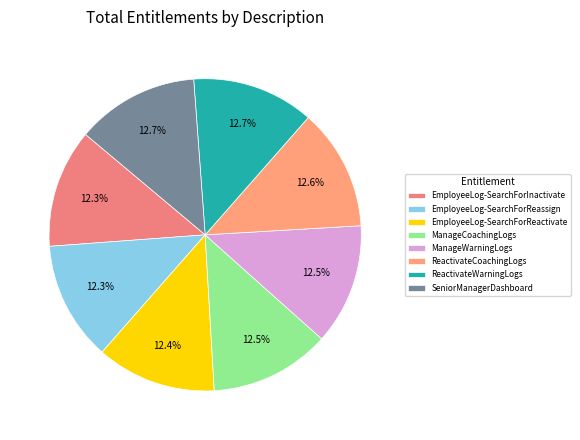

What is the total percentage of EmployeeLog-SearchForReactivate and EmployeeLog-SearchForReassign?

24.8%